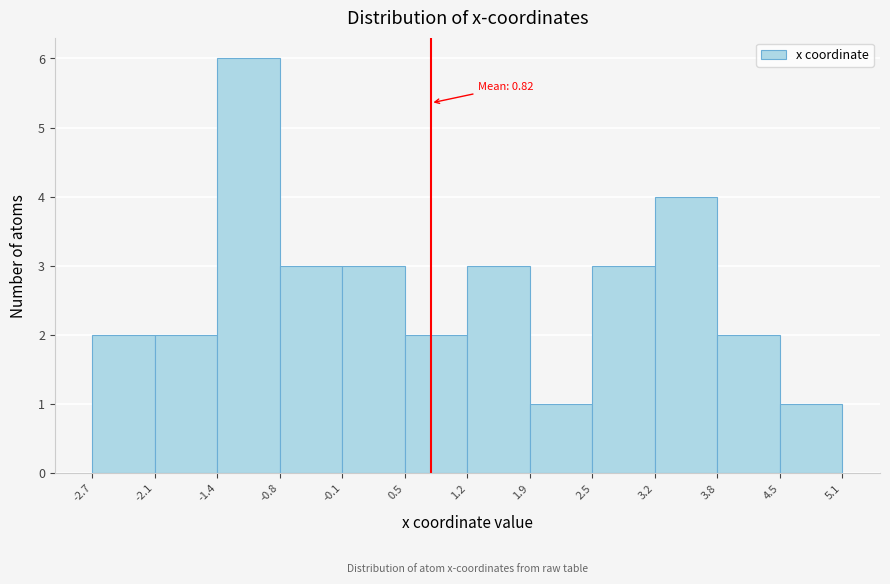

Which range on the x-axis has the tallest bar?

-1.4 to -0.8